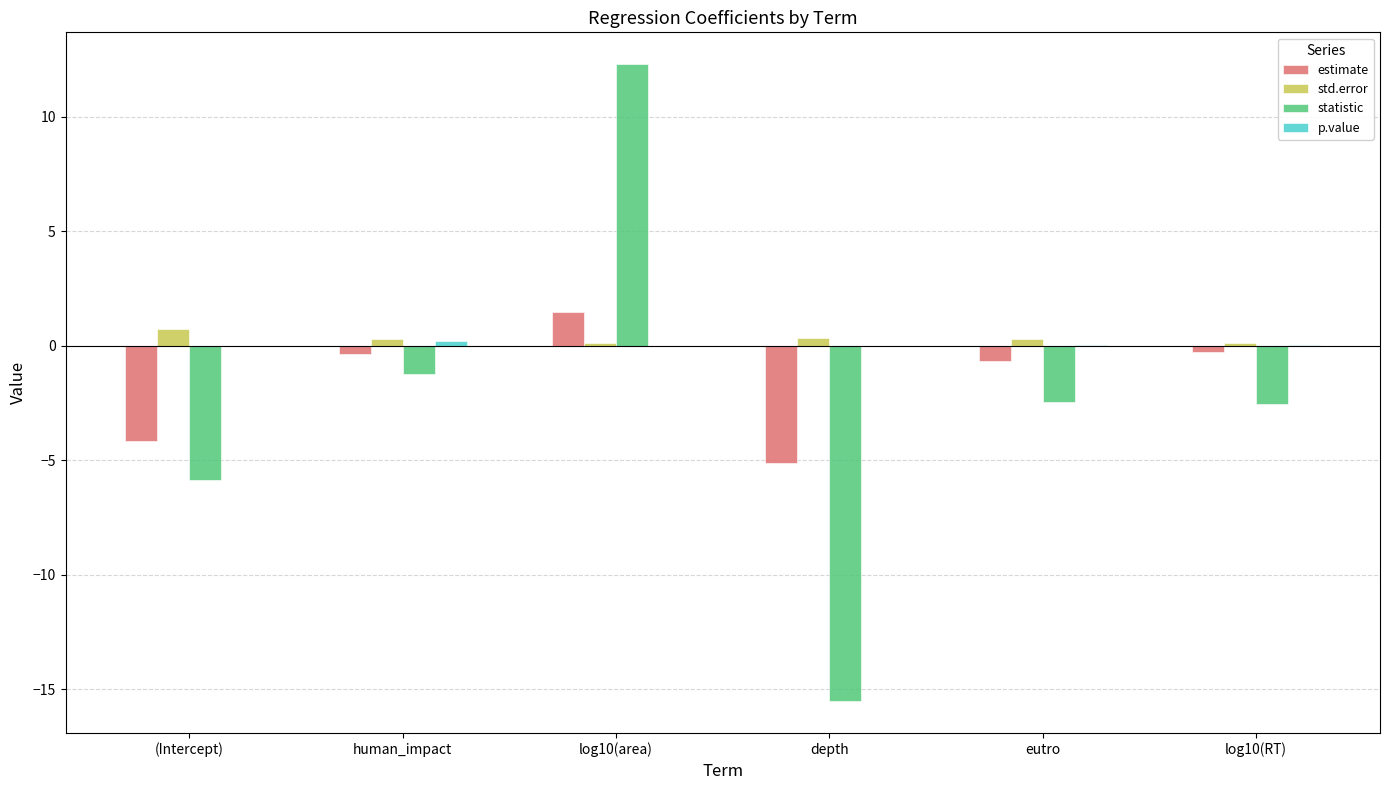

What value does the estimate series have at human_impact?

-0.4